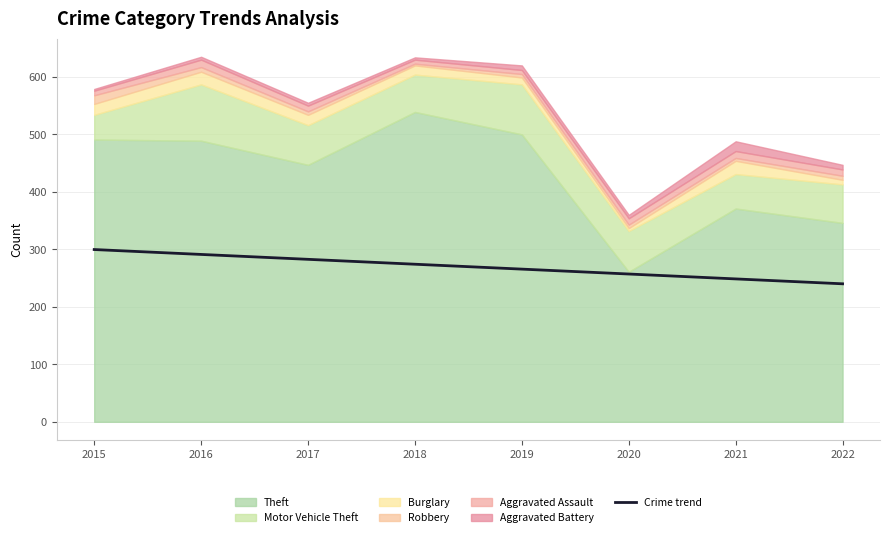

What is the minimum value shown in the chart?

240.1